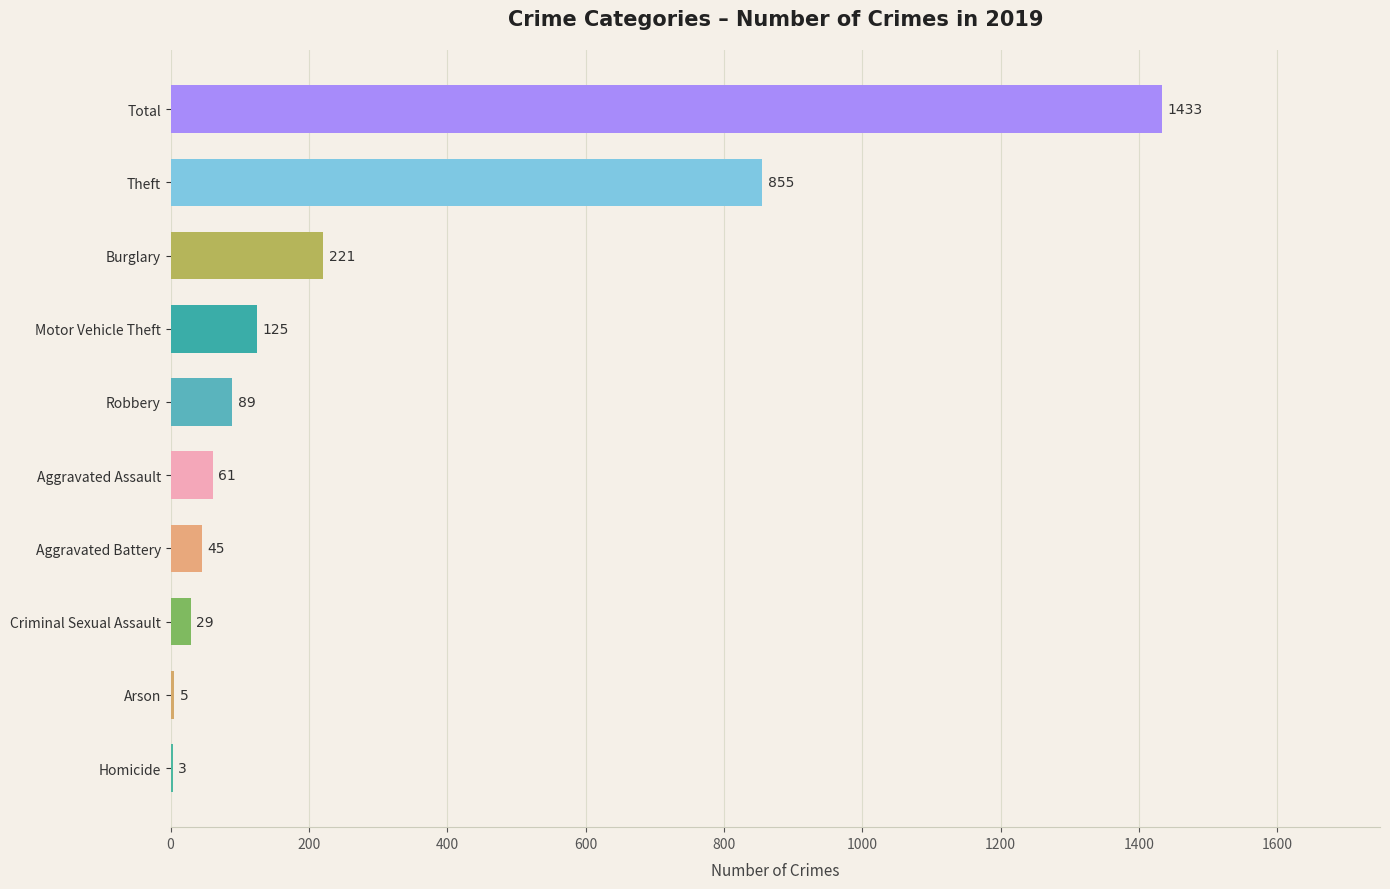

What is the maximum value shown in the chart?

1433